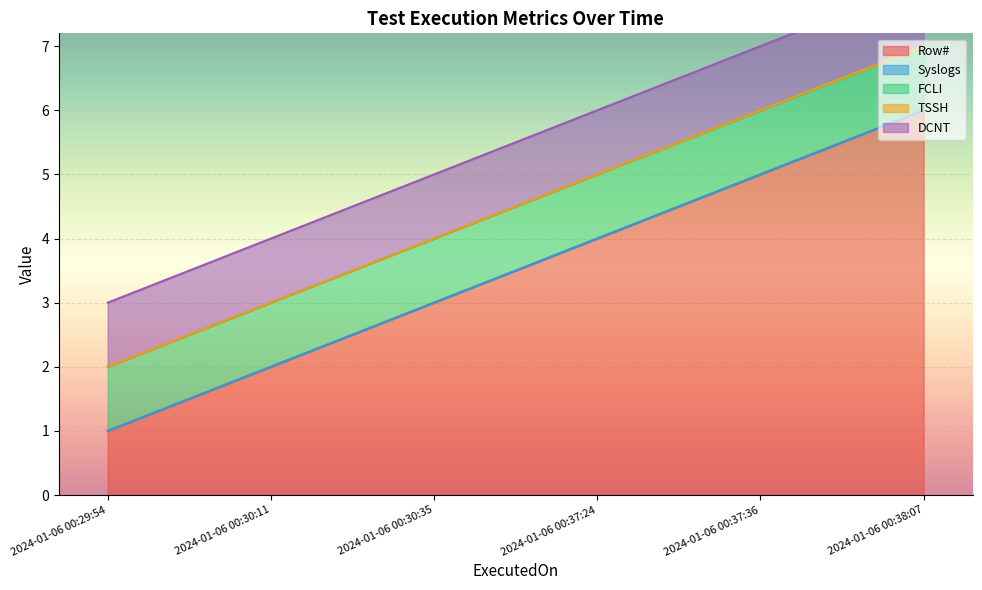

List the labels in order of FCLI value, smallest first.

2024-01-06 00:29:54, 2024-01-06 00:30:11, 2024-01-06 00:30:35, 2024-01-06 00:37:24, 2024-01-06 00:37:36, 2024-01-06 00:38:07